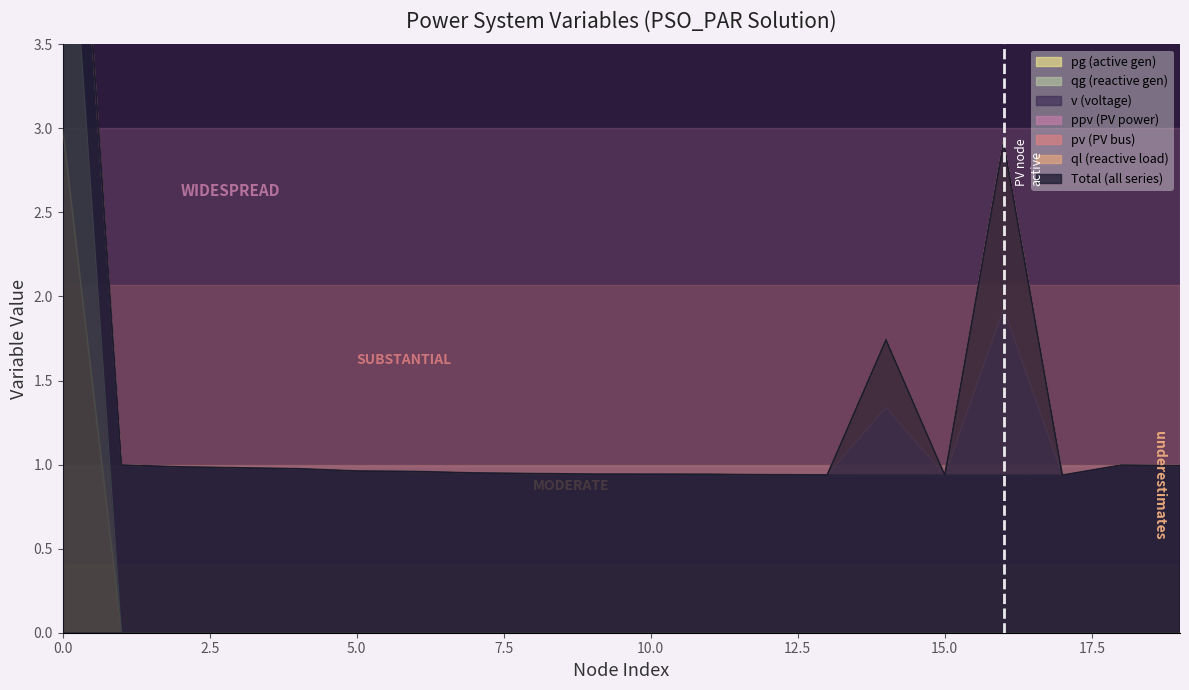

At 17, list the series in order from largest to smallest.

qg, ql, pg